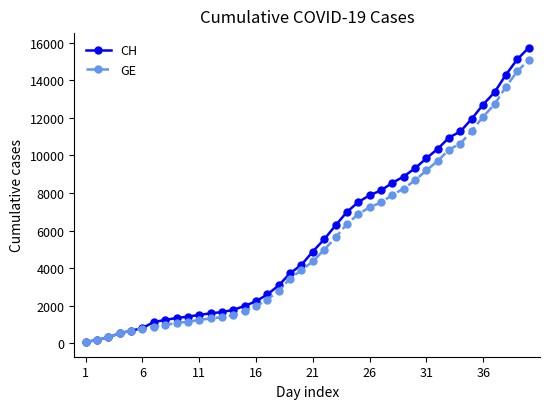

Which series has the largest range (max minus min)?

CH